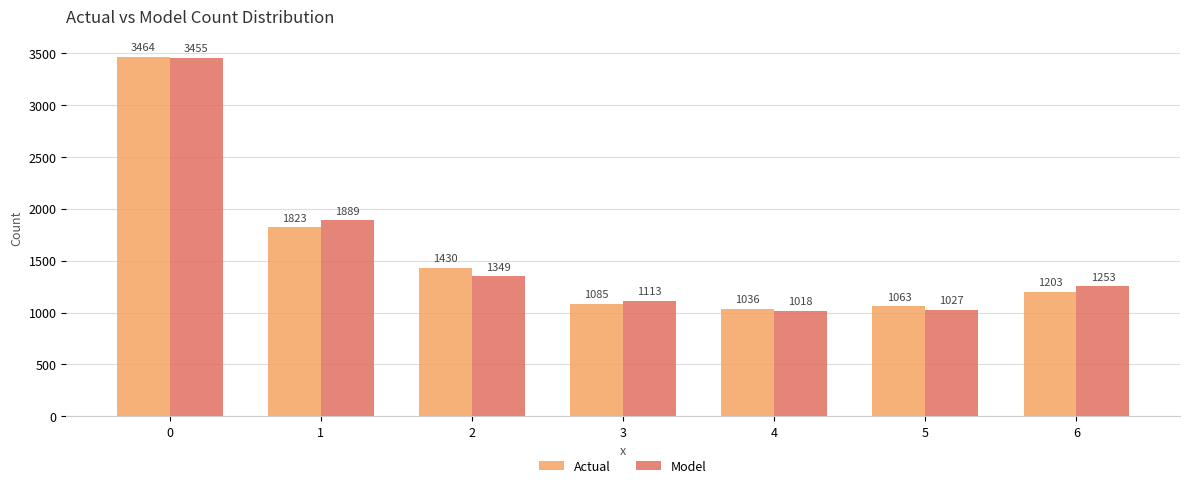

The Actual series shows 2464.8 at 1. True or false?

False